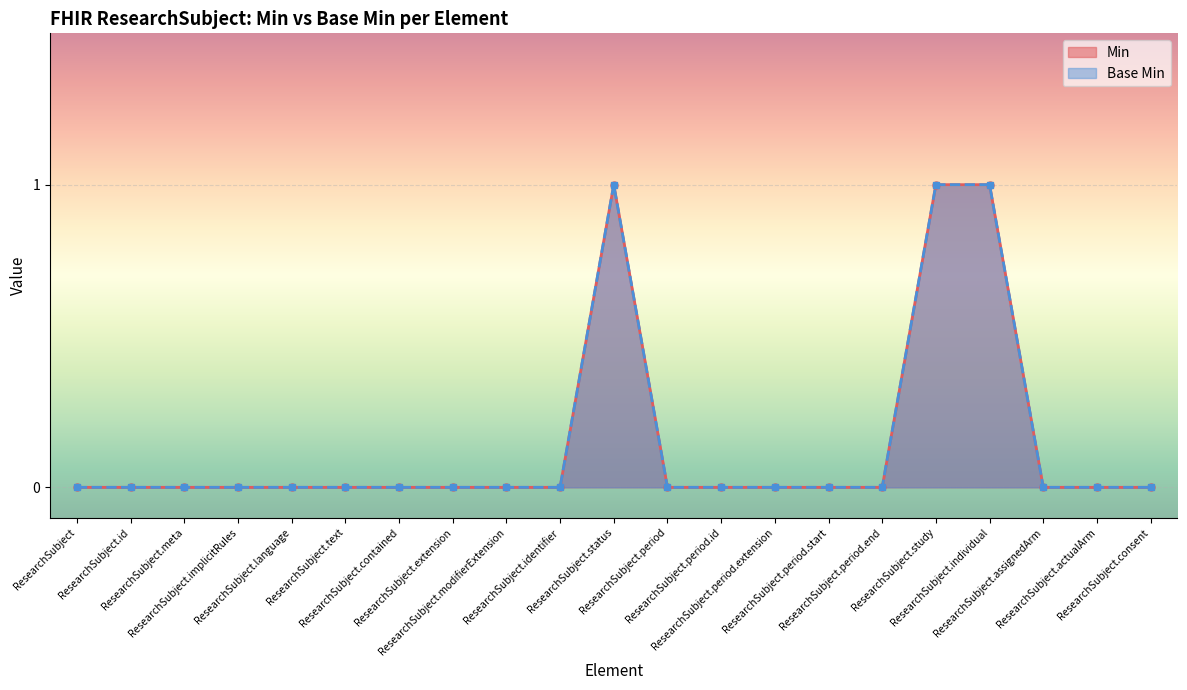

How many values in Min are above zero?

3